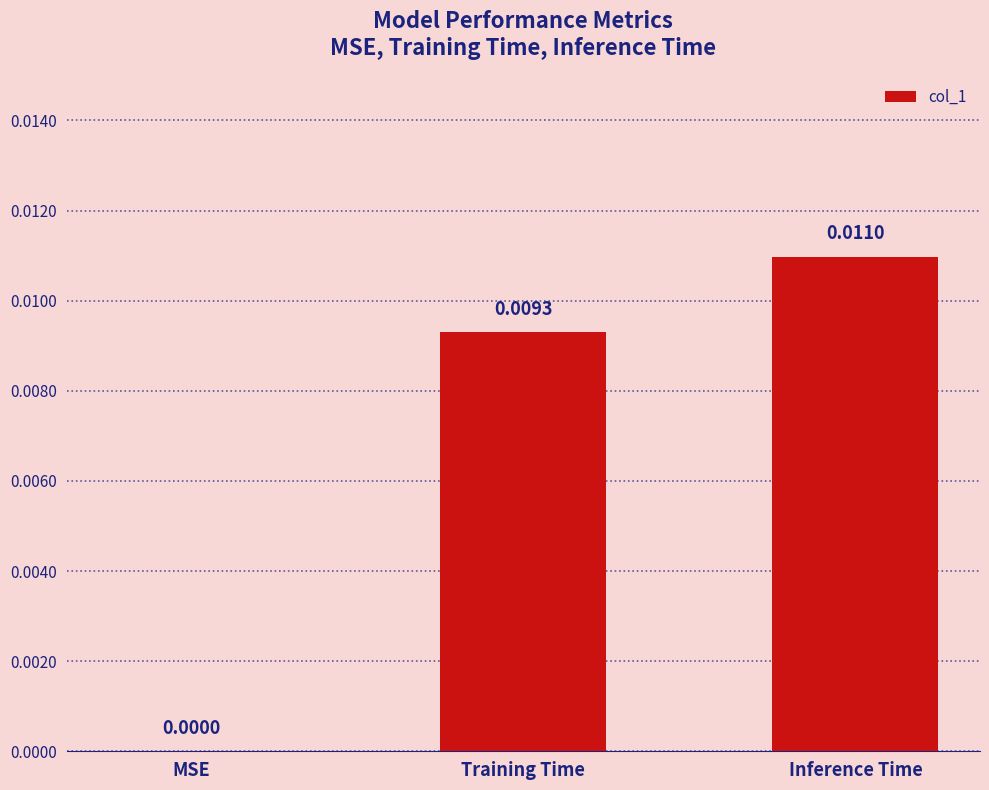

How many data points does each series have?

3